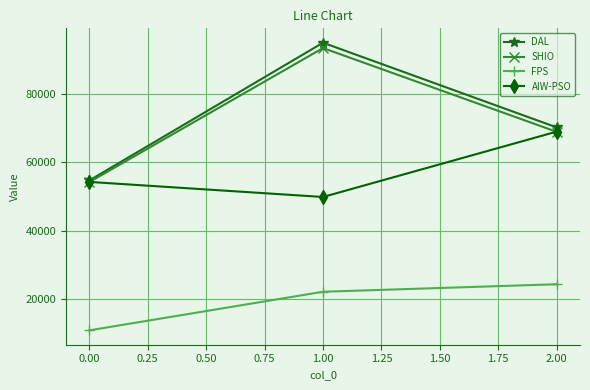

How many lines are shown in the chart?

4